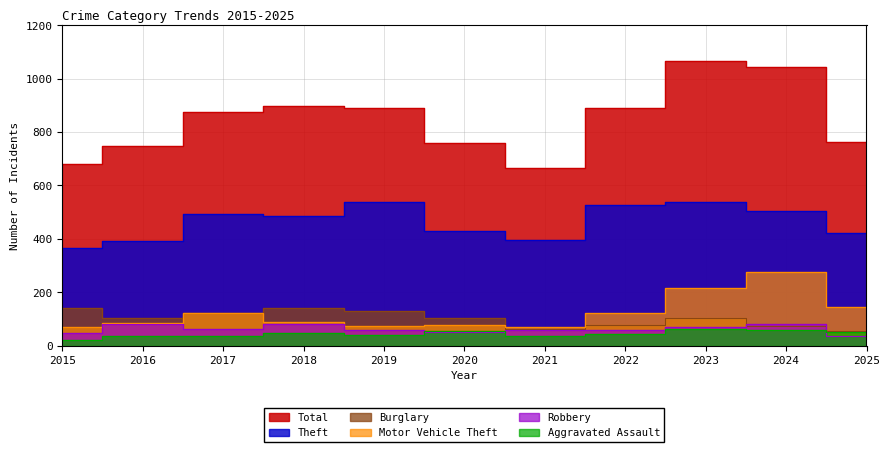

At which label is Theft closest to 453?

2020